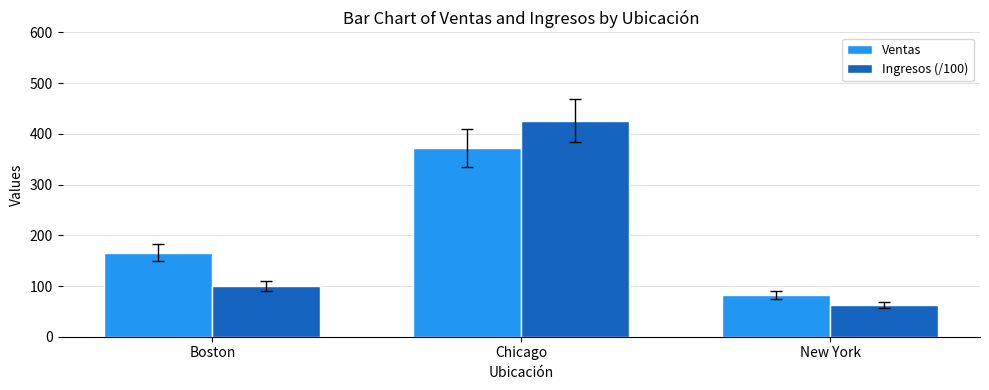

Is the value of Ingresos (/100) at New York greater than the value of Ventas at Boston?

No